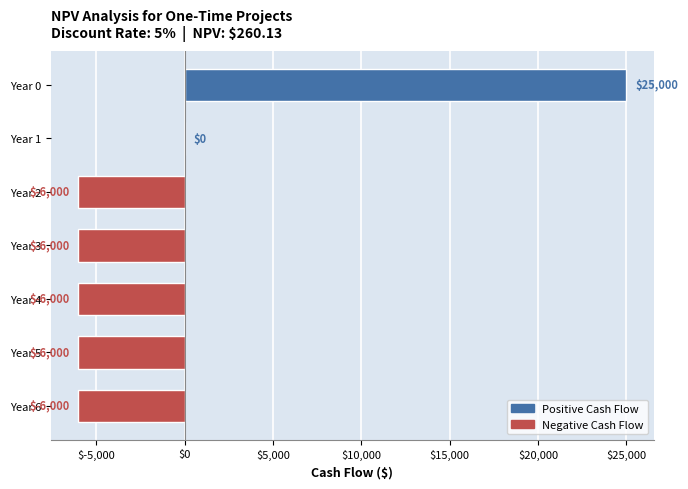

What is the maximum value shown in the chart?

25000